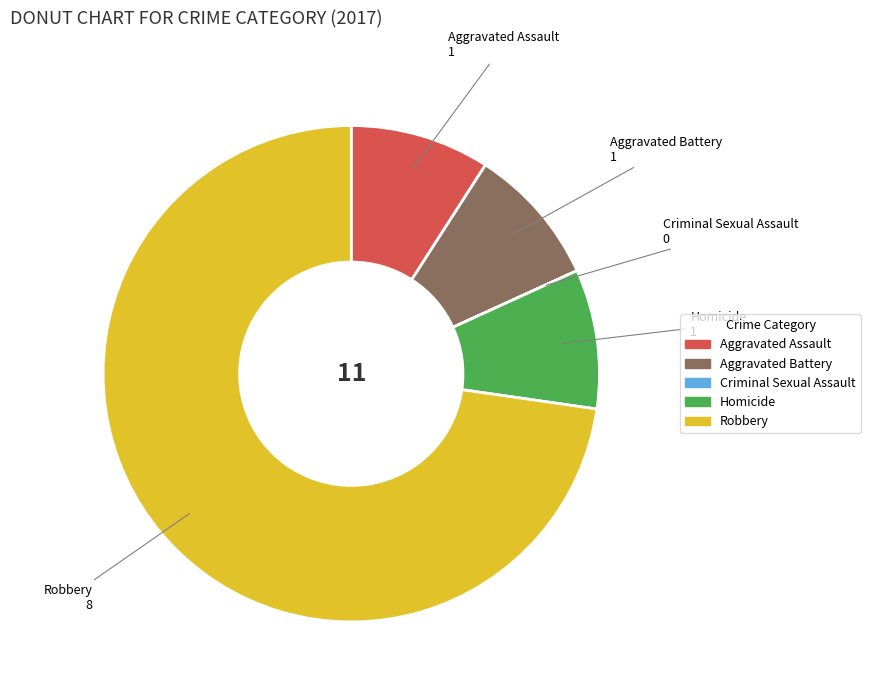

The Aggravated Assault slice represents 2% of the pie. True or false?

False